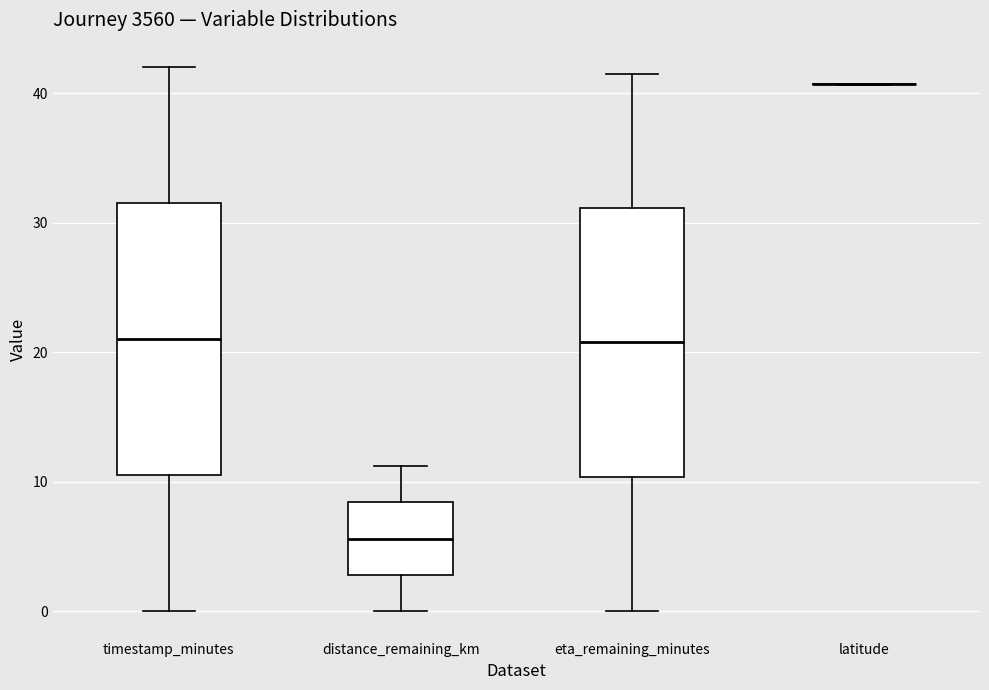

Reading left to right, transcribe this box plot: for each box, give where its median line is, the range the box spans, and where its two whiskers end, as read against the y-axis. The values are not printed on the chart, so give them approximately, as read against the axis.

timestamp_minutes: median 21, box 11 to 32, whiskers 0 to 42
distance_remaining_km: median 6, box 3 to 8, whiskers 0 to 11
eta_remaining_minutes: median 21, box 10 to 31, whiskers 0 to 42
latitude: box collapsed to a line at 41, whiskers 41 to 41